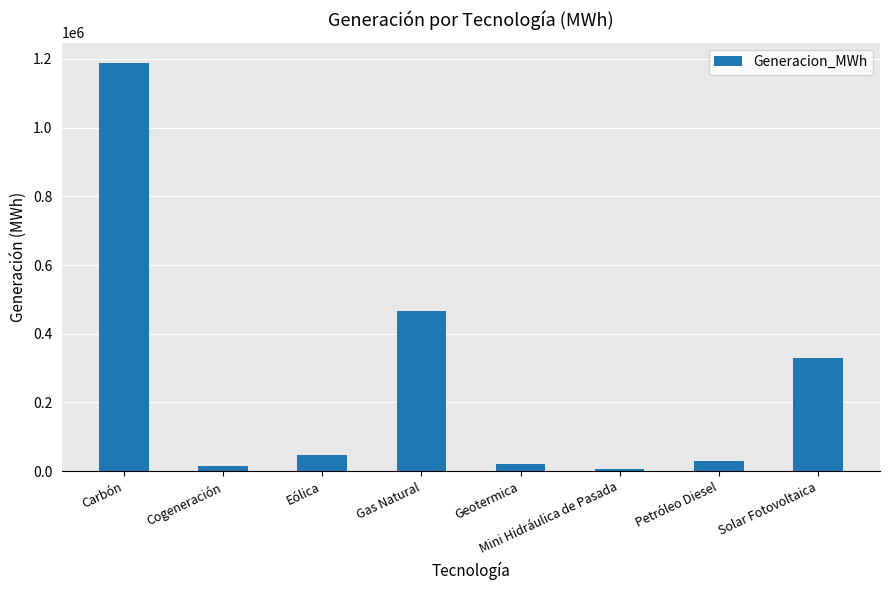

What is the smallest value displayed?

5435.7